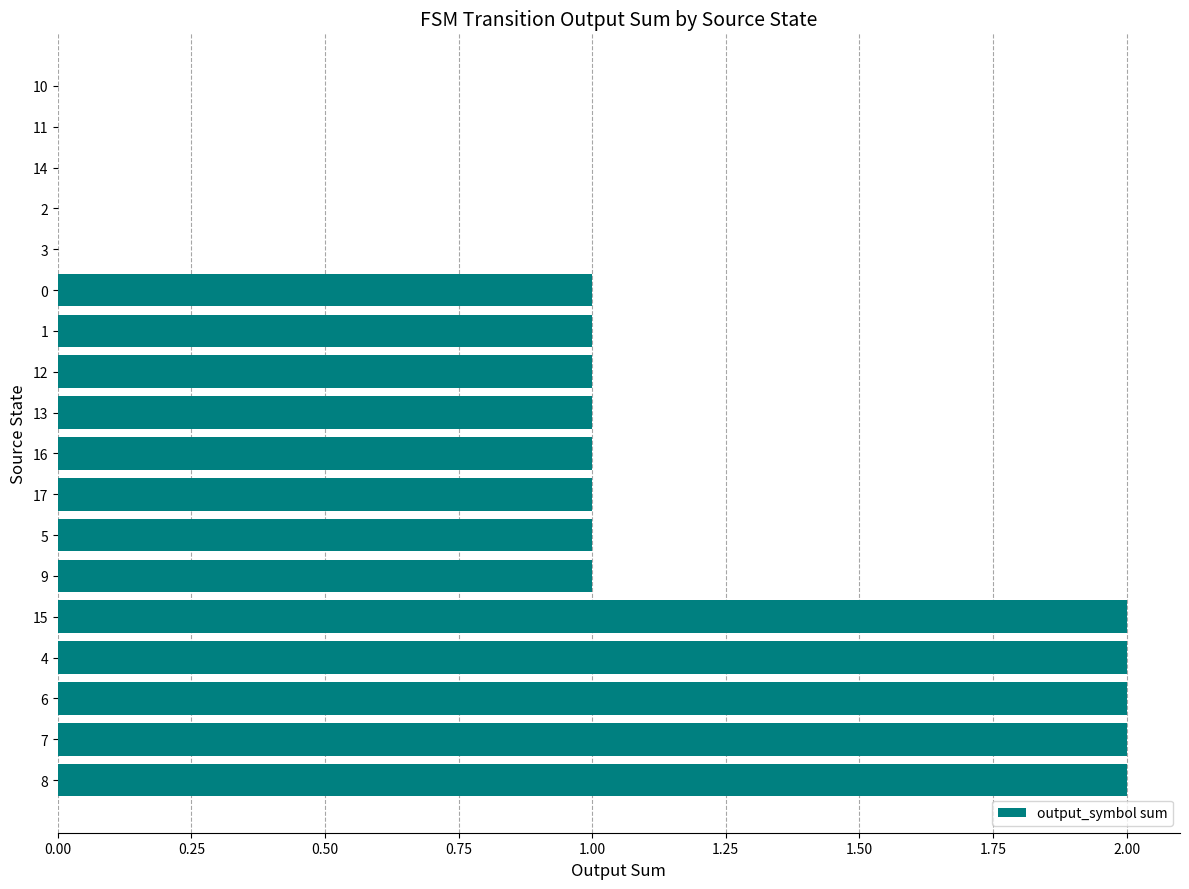

Read the value at 12.

1